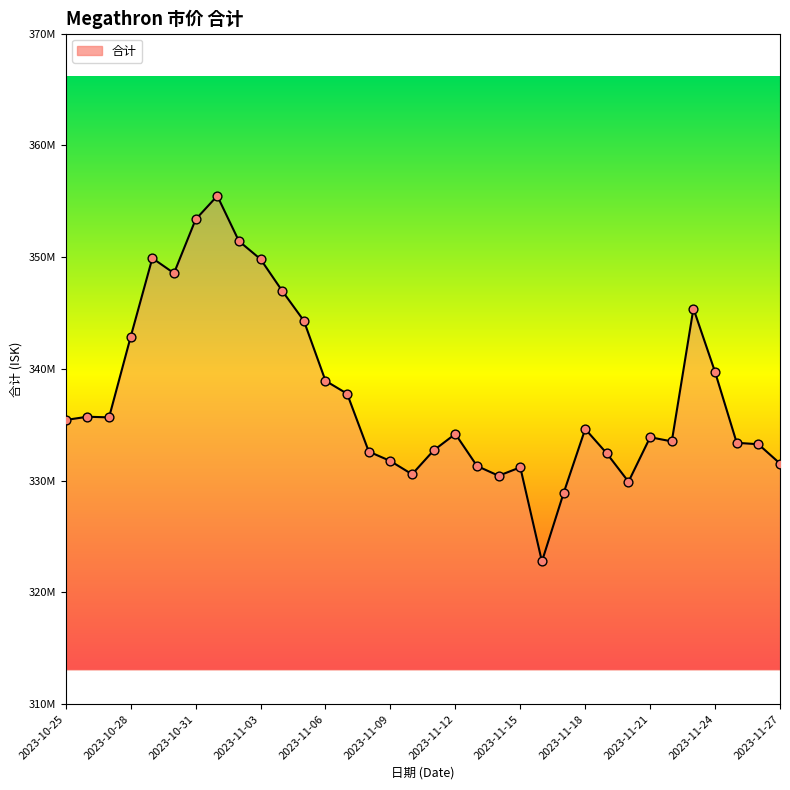

Approximately how many times larger is the value at 25 compared to 19?

1.0